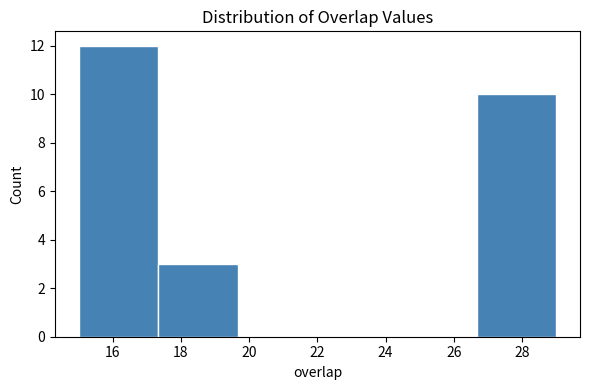

What is the height of the bar covering 26.6 to 29.0 on the x-axis? Neither the bar edges nor the heights are printed on the chart, so give them approximately, as read against the axes.

10